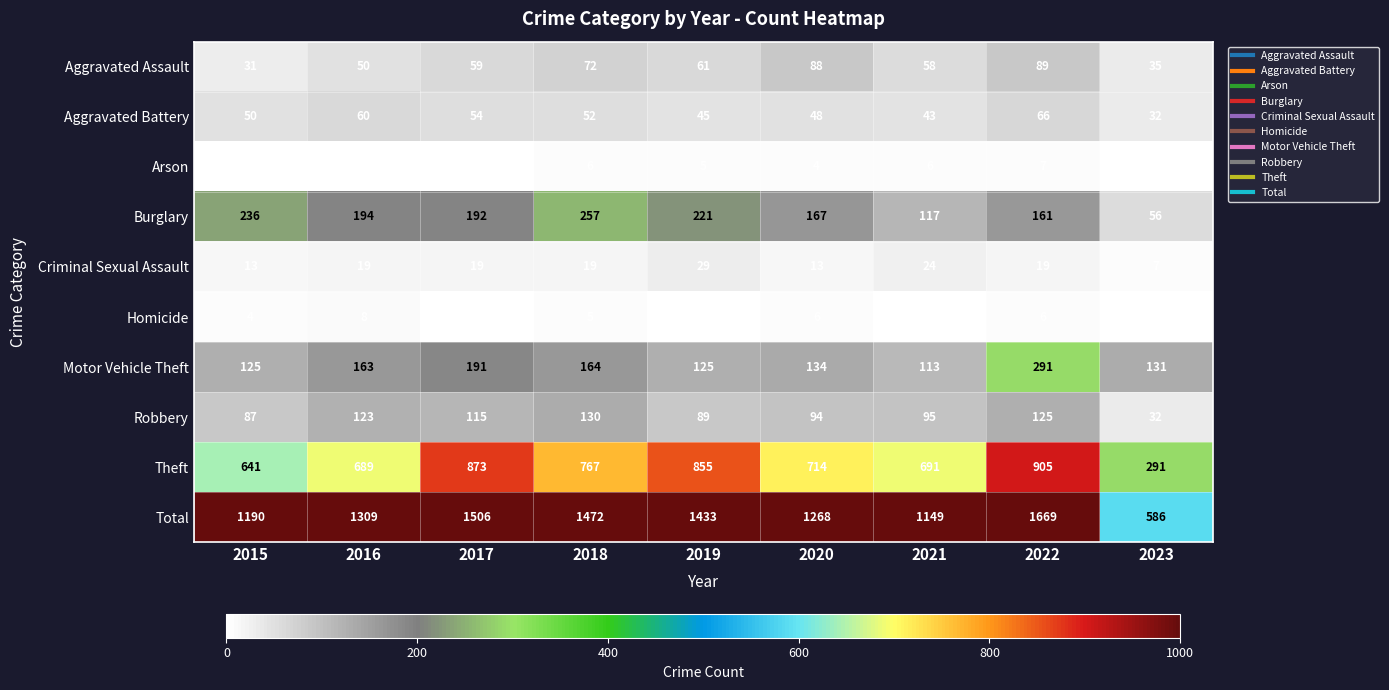

What is the total value across all series at 2015?

2380